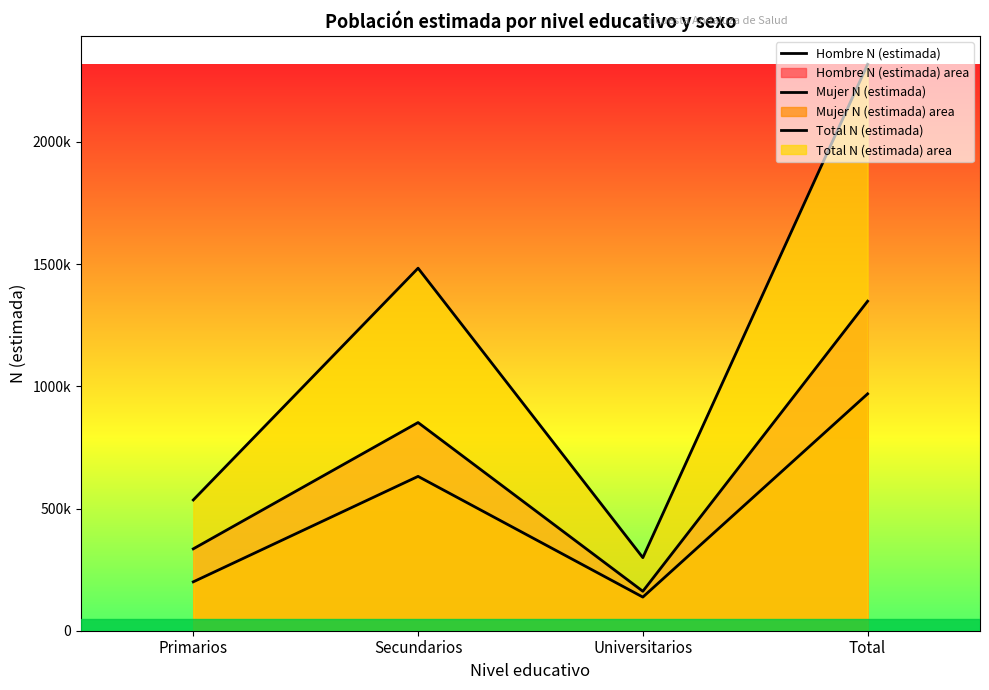

Reading left to right, what are all the values shown in this chart?

Hombre N (estimada): 335005	851841	161436	1348282
Mujer N (estimada): 200037	631531	137627	969194
Total N (estimada): 535042	1483372	299063	2317476